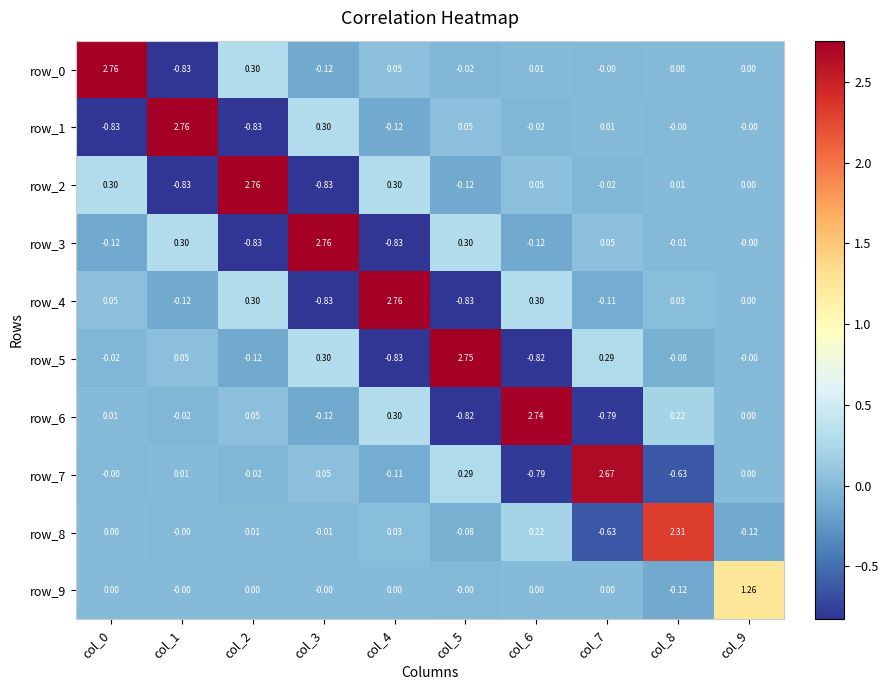

Is the value of row_8 at col_8 greater than the value of row_2 at col_1?

Yes